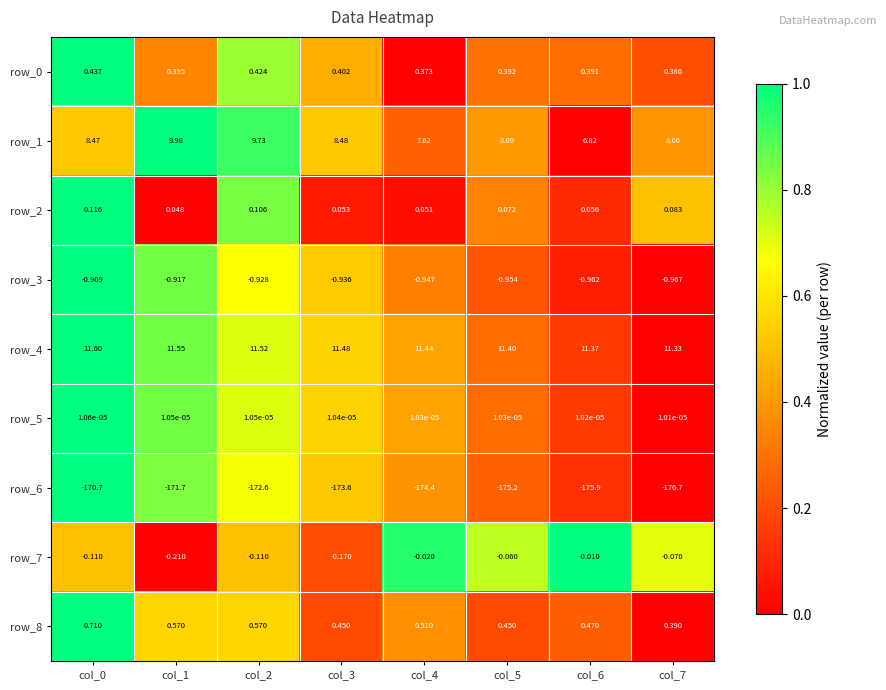

Is the value of row_3 at col_7 greater than the value of row_7 at col_2?

No